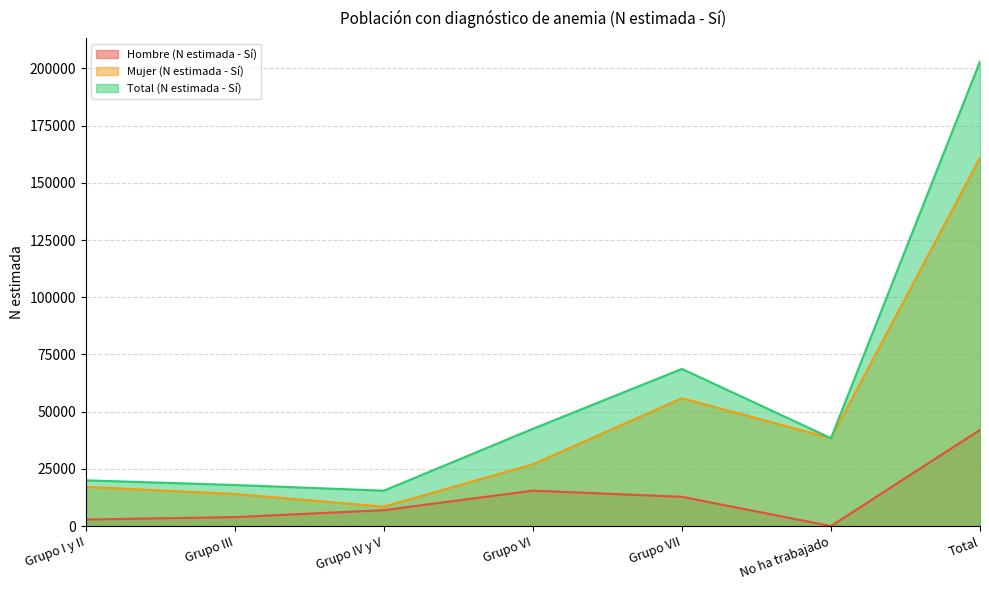

Rank the series by their maximum value, from highest to lowest.

Total (N estimada - Sí), Mujer (N estimada - Sí), Hombre (N estimada - Sí)